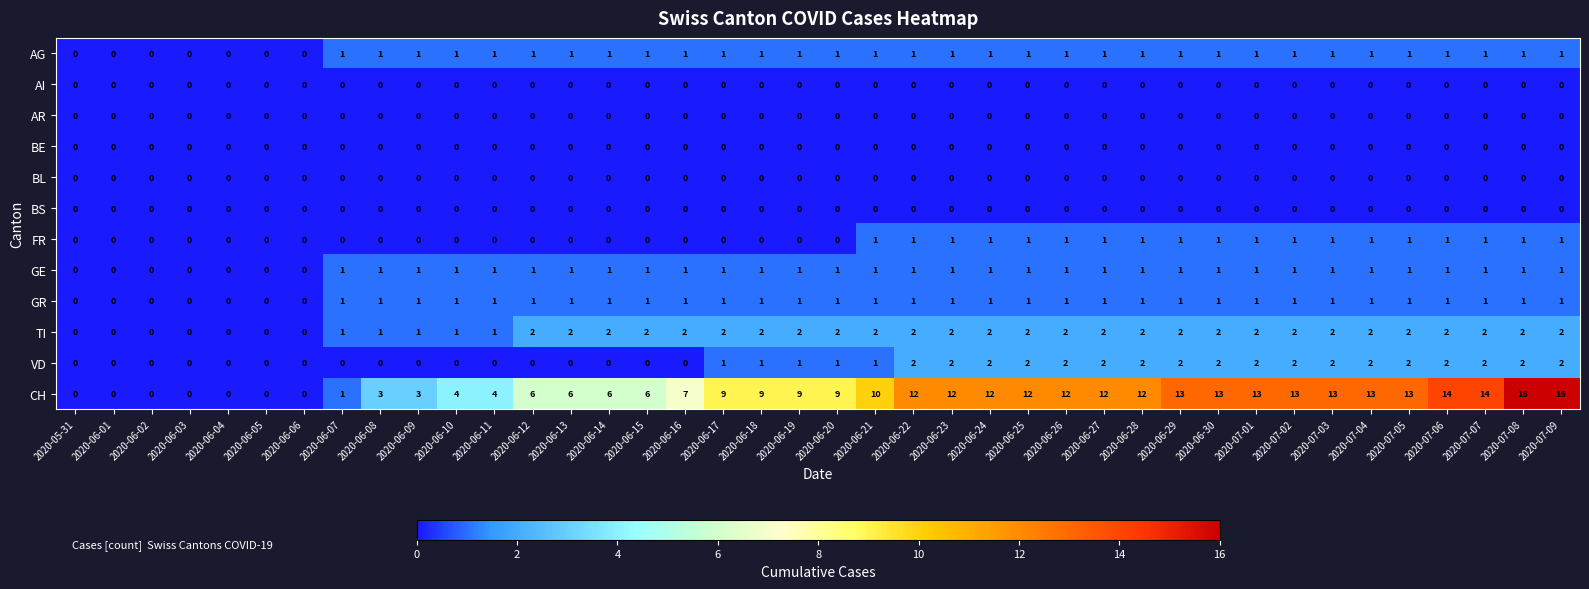

Which series changed the most between 2020-06-16 and 2020-07-06?

CH